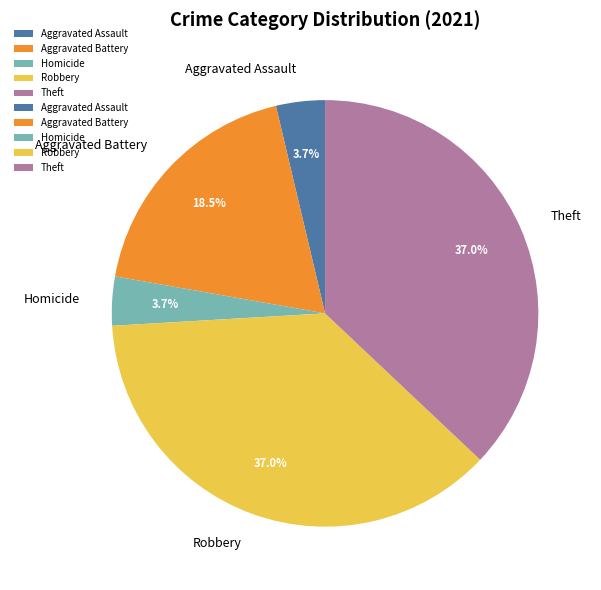

Which has a higher value, Aggravated Assault or Aggravated Battery?

Aggravated Battery